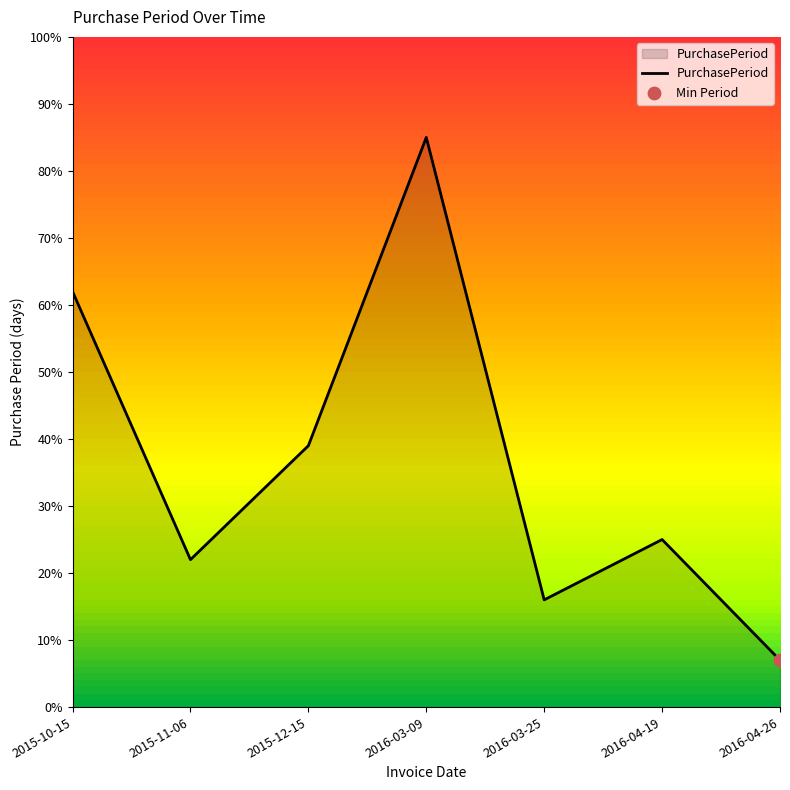

Which has a higher value, 2016-03-09 or 2015-11-06?

2016-03-09